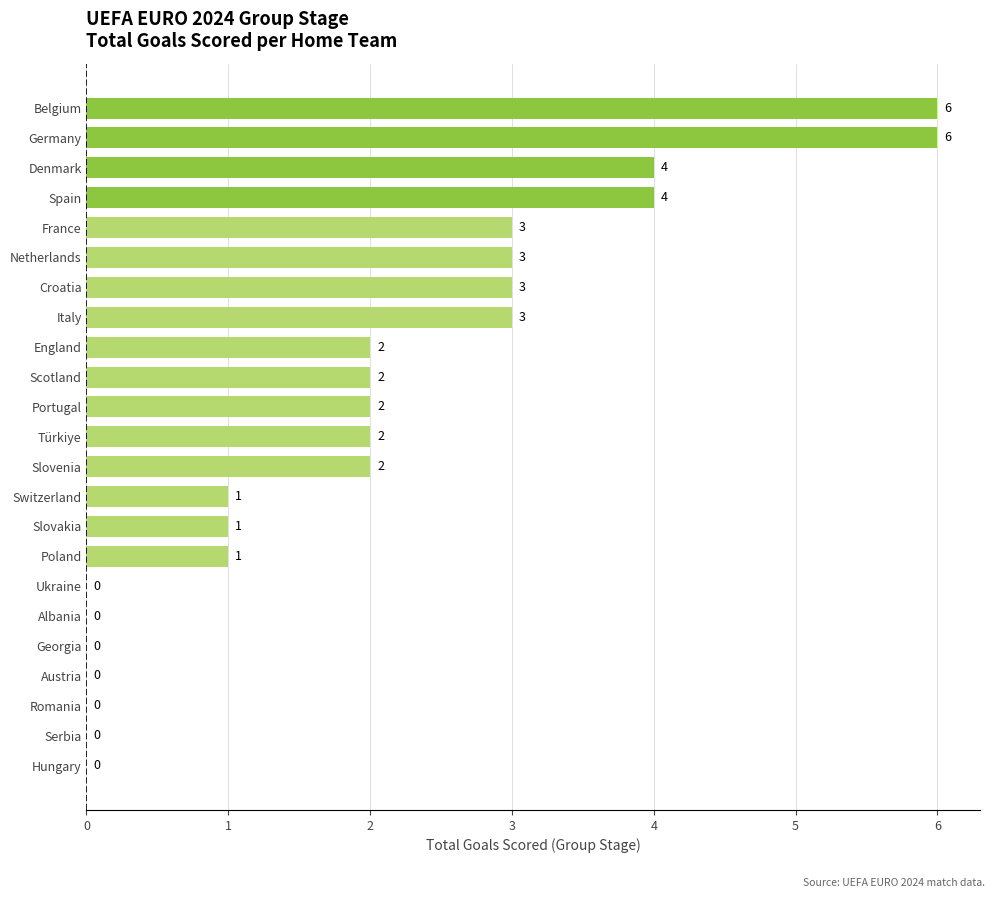

What is the greatest value displayed?

6